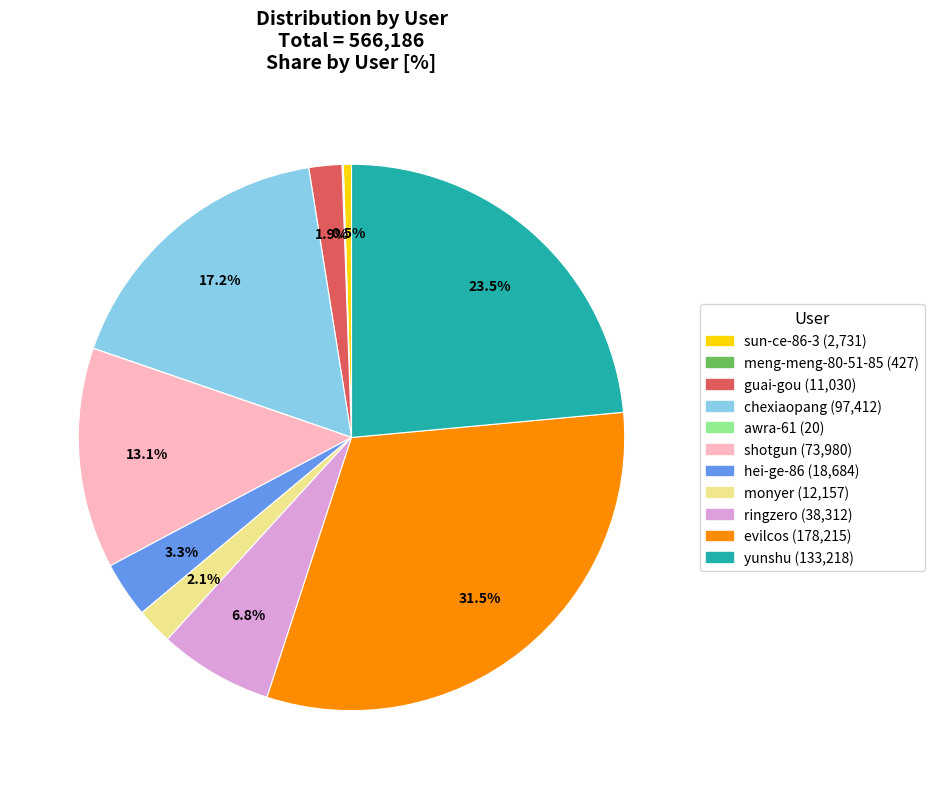

What is the largest slice in the pie chart?

evilcos